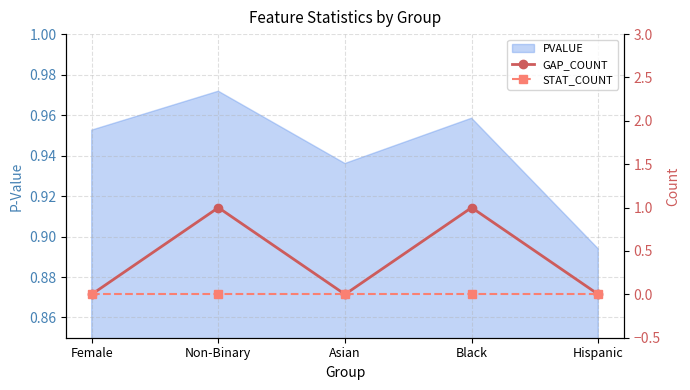

In GAP_COUNT, how many points are lower than both neighbors (excluding endpoints)?

1